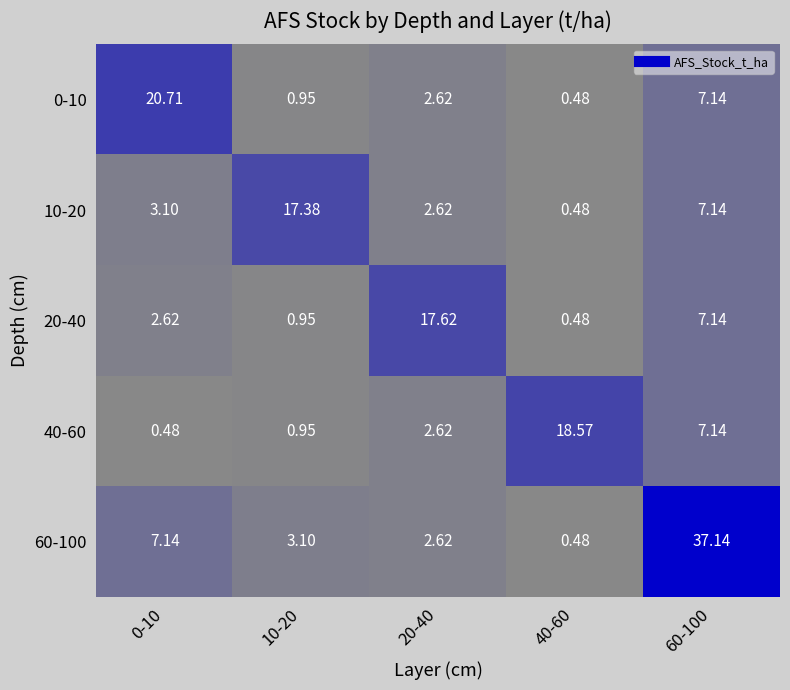

Is the value of 20-40 at 0-10 greater than the value of 40-60 at 0-10?

Yes